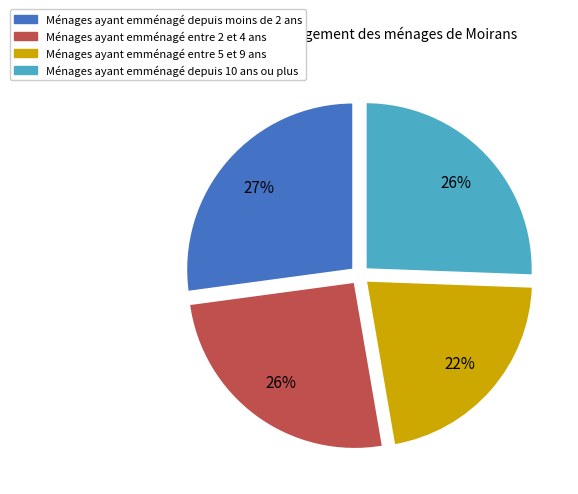

How many slices are in this pie chart?

4